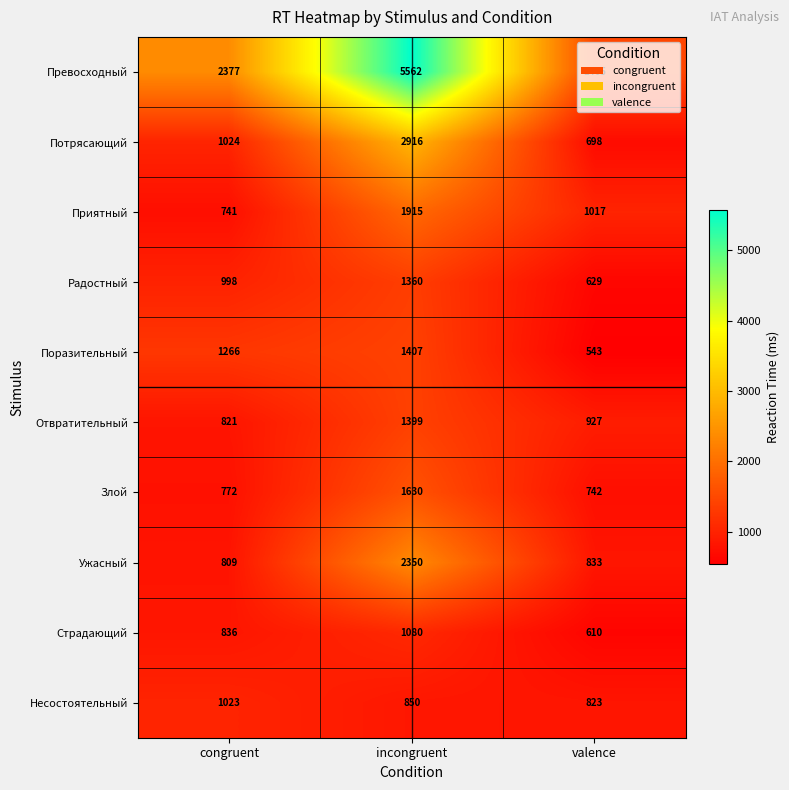

What is the difference between the second highest and minimum values in the Ужасный series?

24